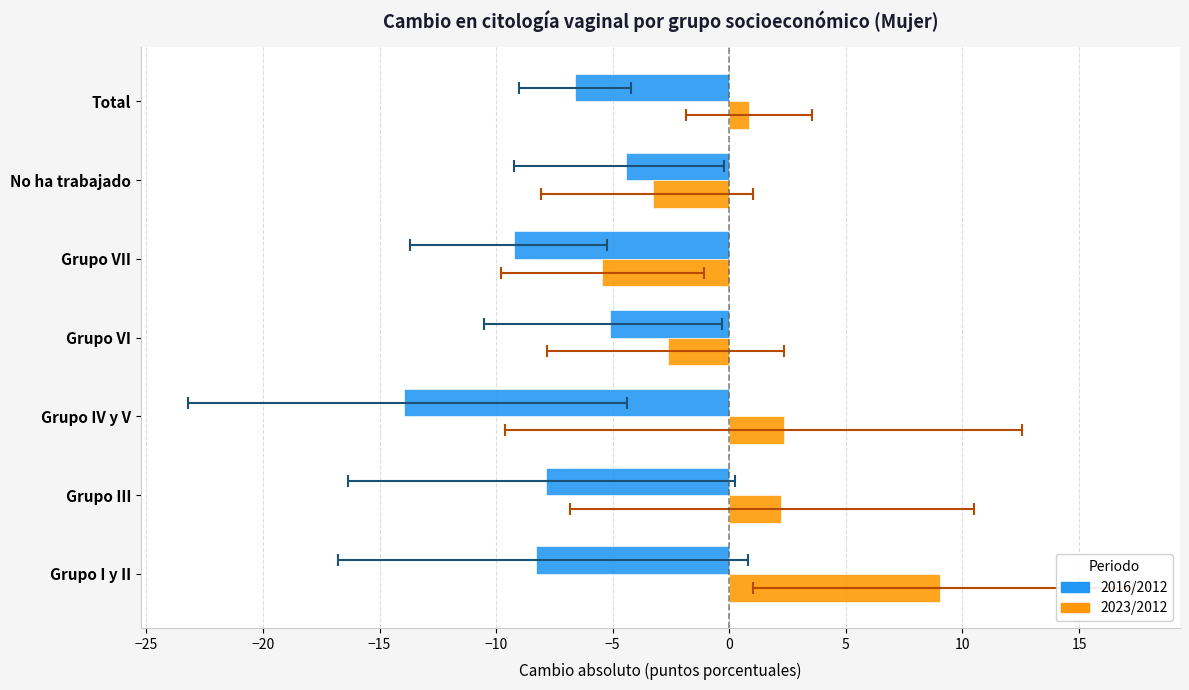

List the series in order of their peak value, highest first.

2023/2012, 2016/2012